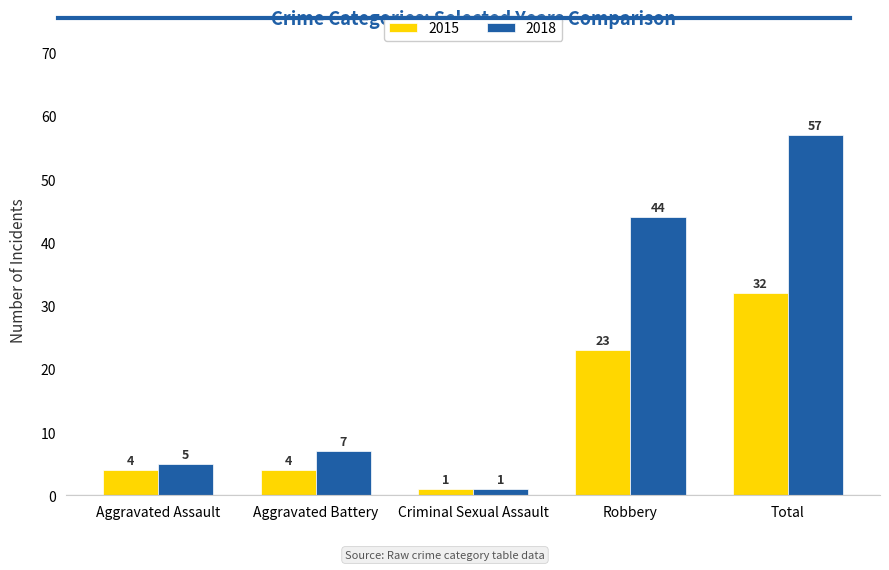

Between Robbery and Total, which series saw the biggest shift?

2018